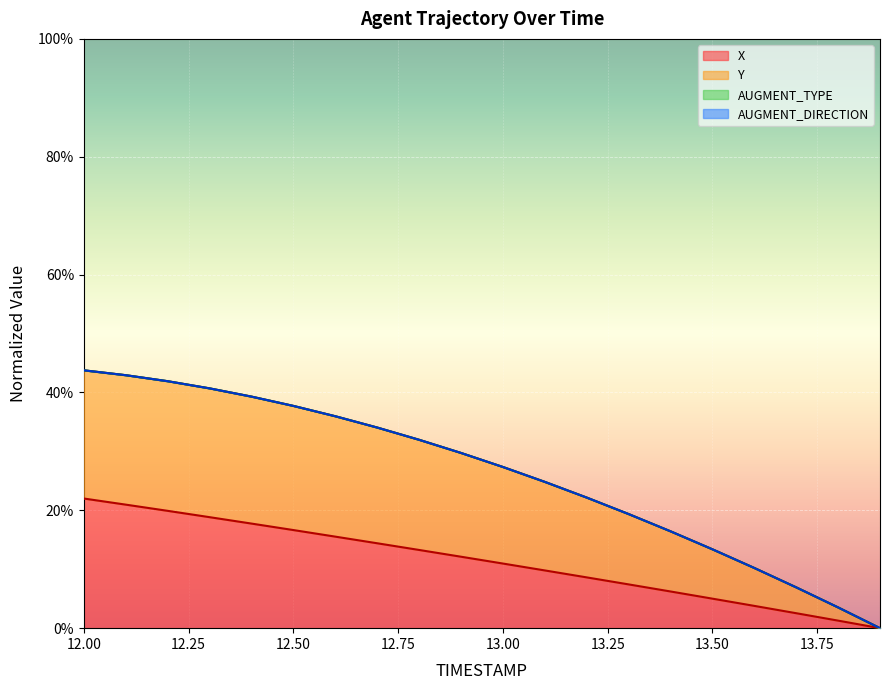

Is the value of X at 9 greater than the value of Y at 9?

No